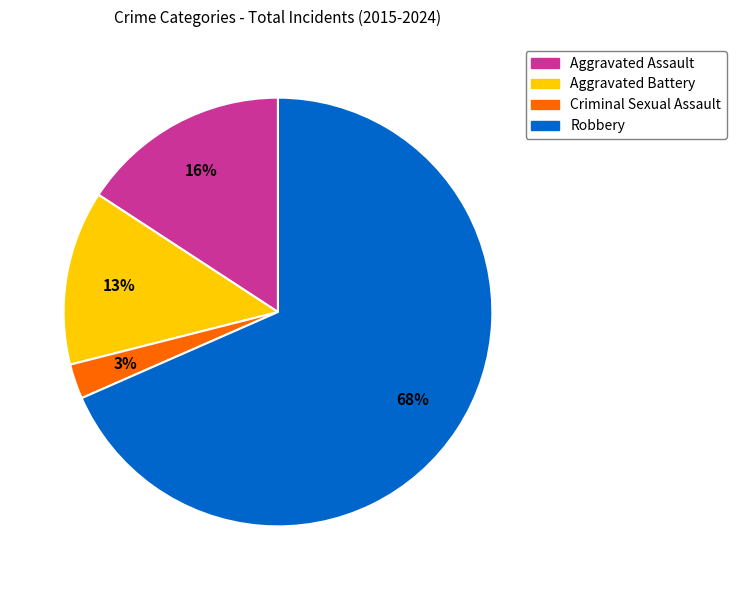

How many slices are in this pie chart?

4